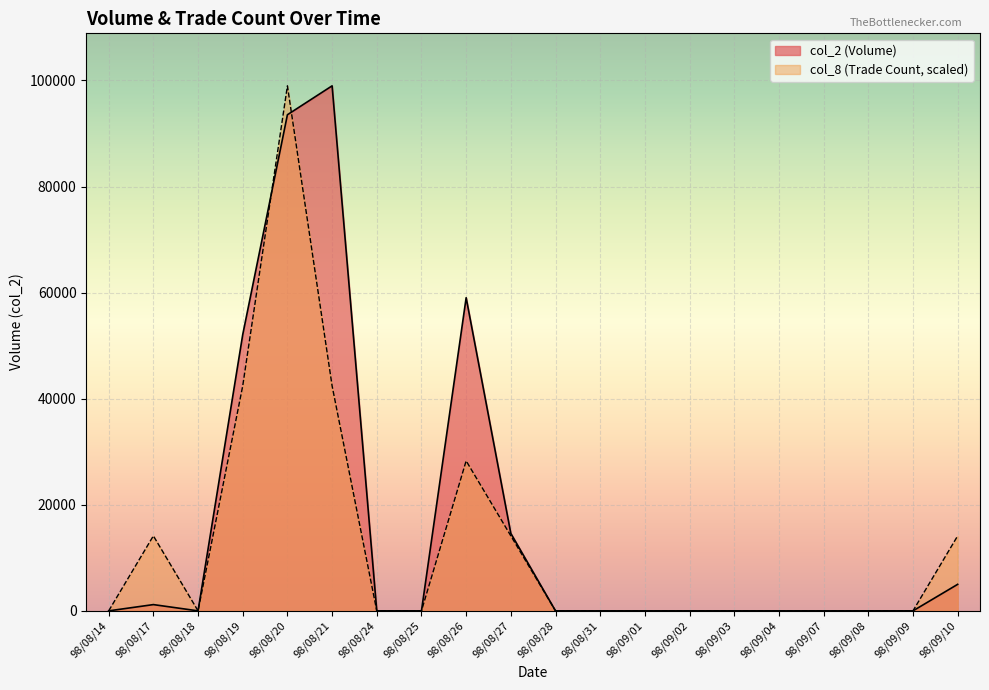

What is the maximum value for col_2?

98990.0